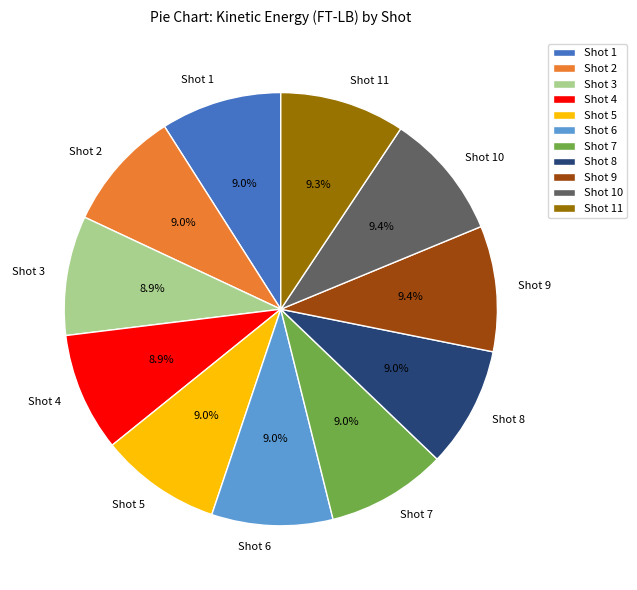

What is the ratio of the value at Shot 4 to the value at Shot 8?

1.0